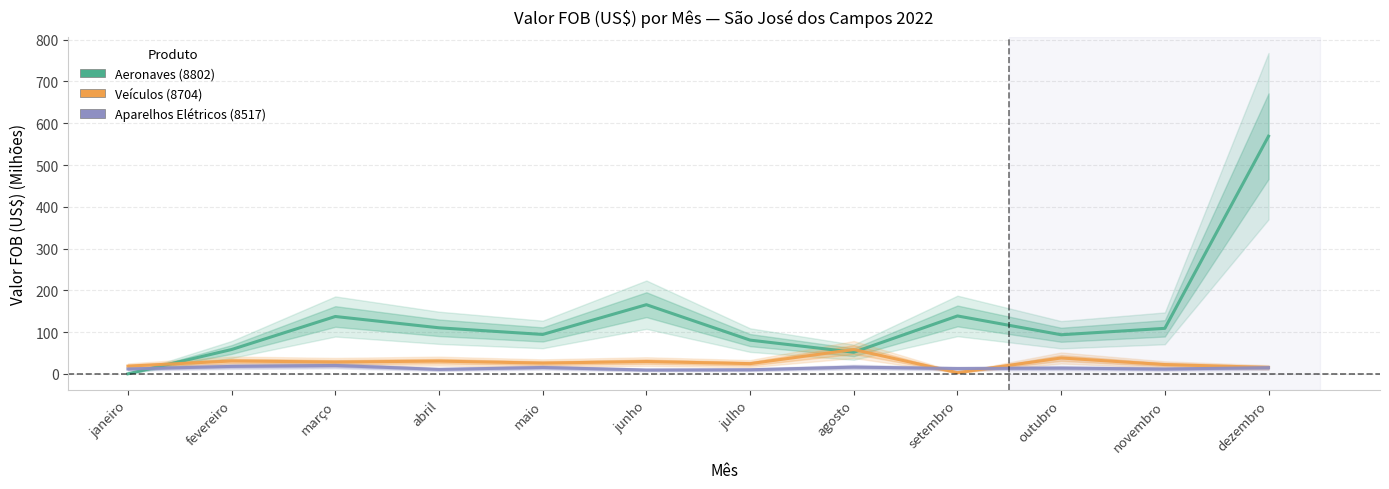

In Aeronaves (8802), how many points are lower than both neighbors (excluding endpoints)?

3